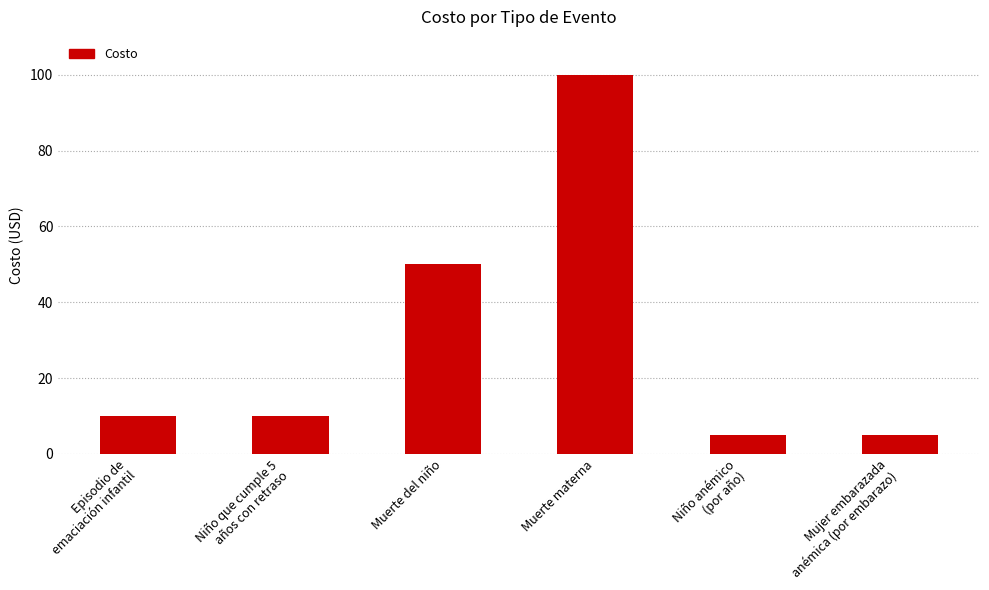

Reading right to left, extract all data points from this chart.

5	5	100	50	10	10